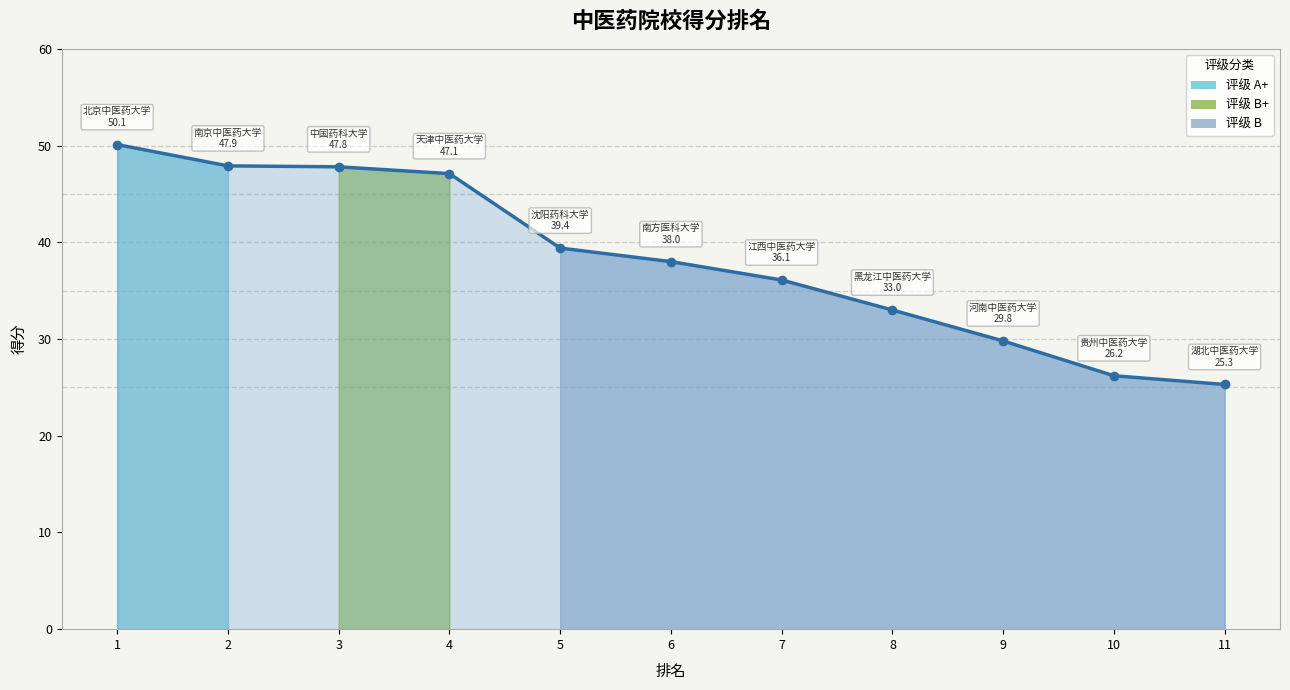

Reading left to right, extract all data points from this chart.

50.1	47.9	47.8	47.1	39.4	38.0	36.1	33.0	29.8	26.2	25.3